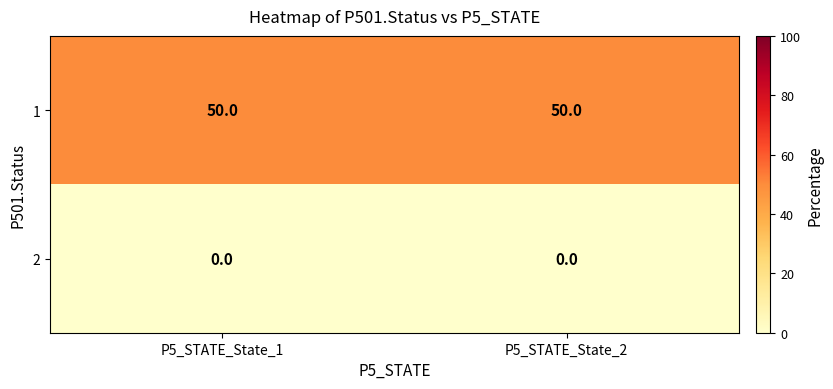

True or false: 1 has a value of 77 at P5_STATE_State_1.

False